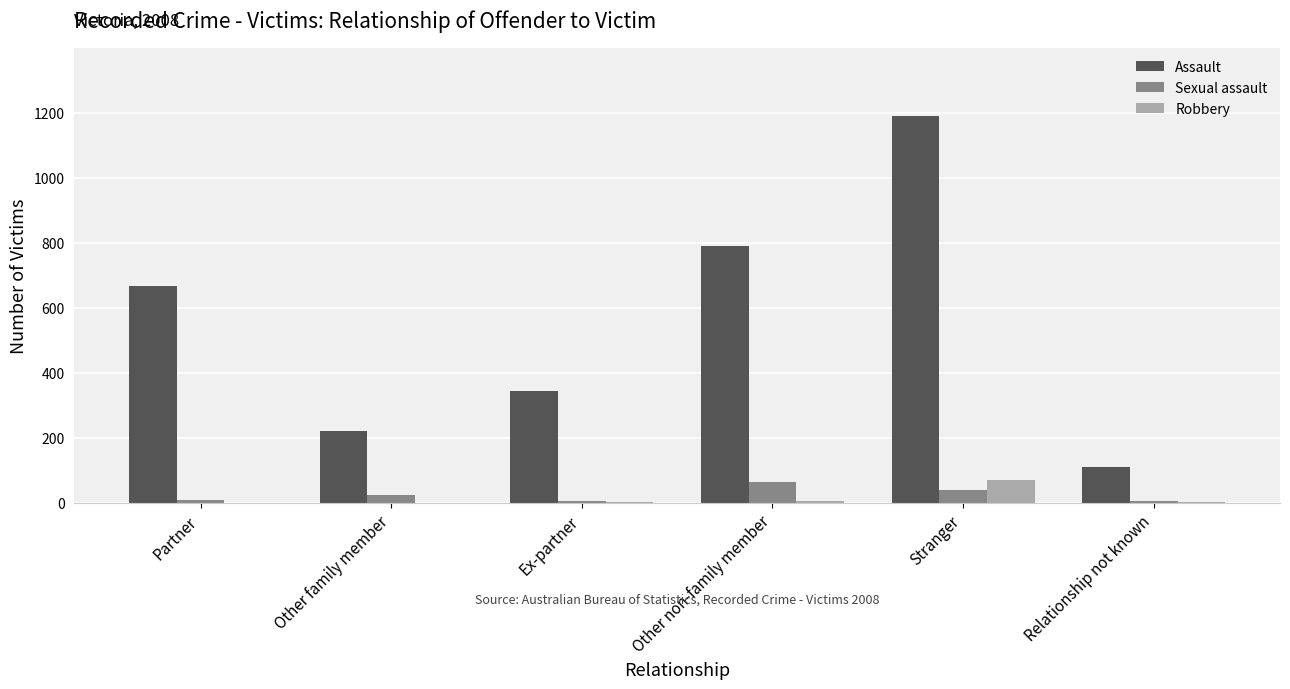

Between Partner and Relationship not known, which series saw the biggest shift?

Assault